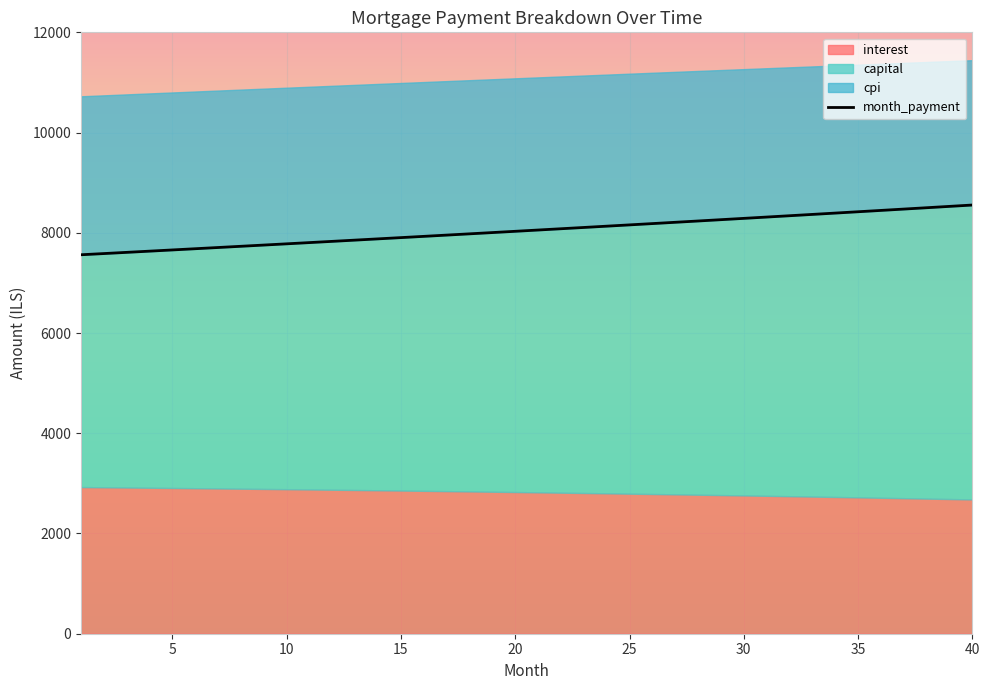

At how many categories does at least one series exceed 3792?

40